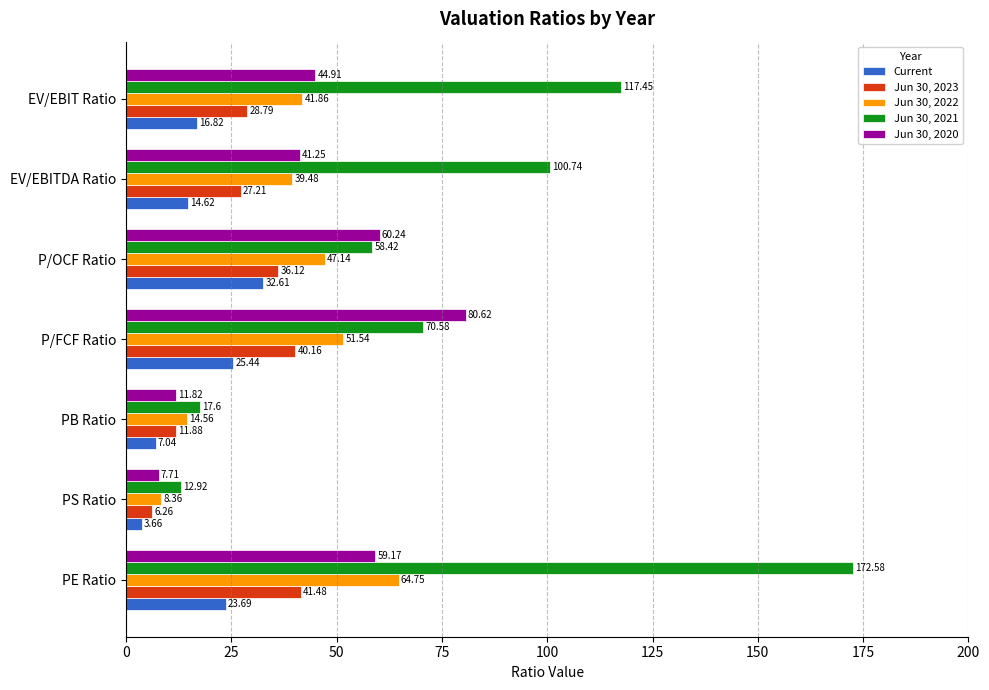

How many data points does each series have?

7